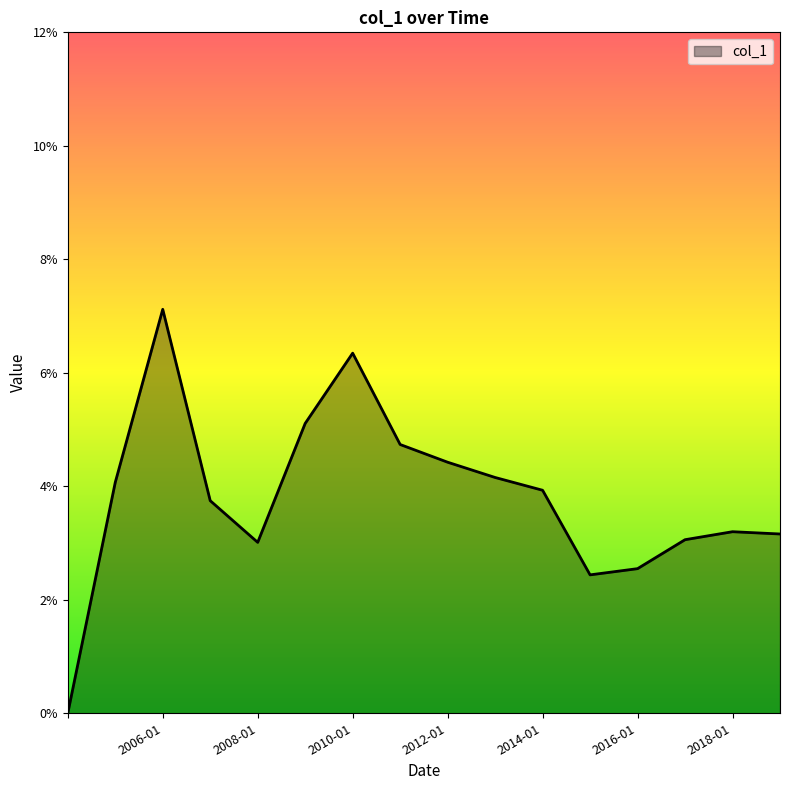

Rank the categories by value from lowest to highest.

, 2015-01-15, 2016-01-15, 2008-01-15, 2017-01-15, 2019-01-15, 2018-01-15, 2007-01-15, 2014-01-15, 2005-01-15, 2013-01-15, 2012-01-15, 2011-01-15, 2009-01-15, 2010-01-15, 2006-01-15